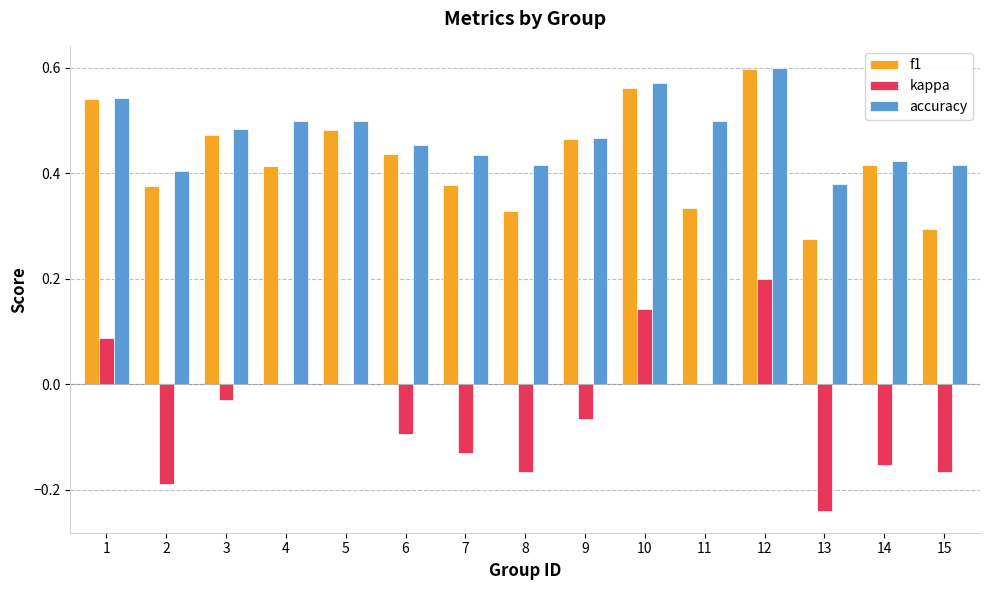

What is the sum of all kappa values?

-0.8